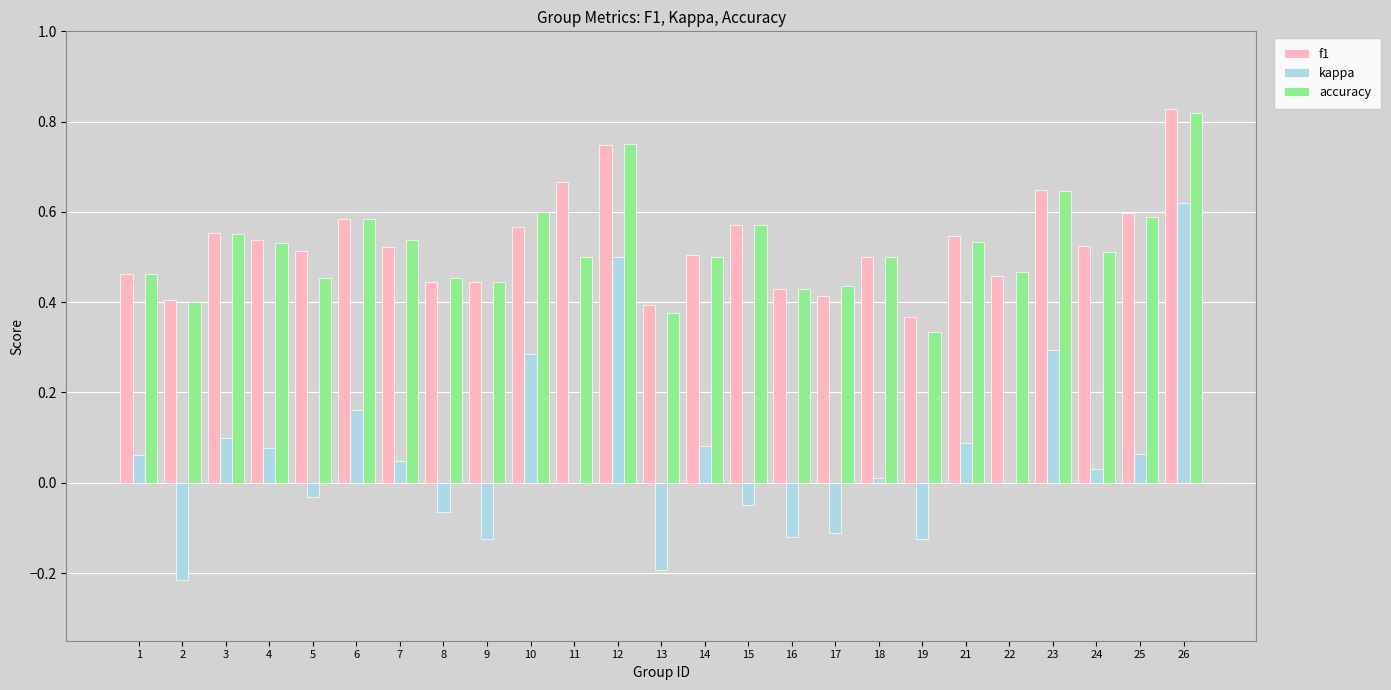

Which series has the widest spread of values?

kappa